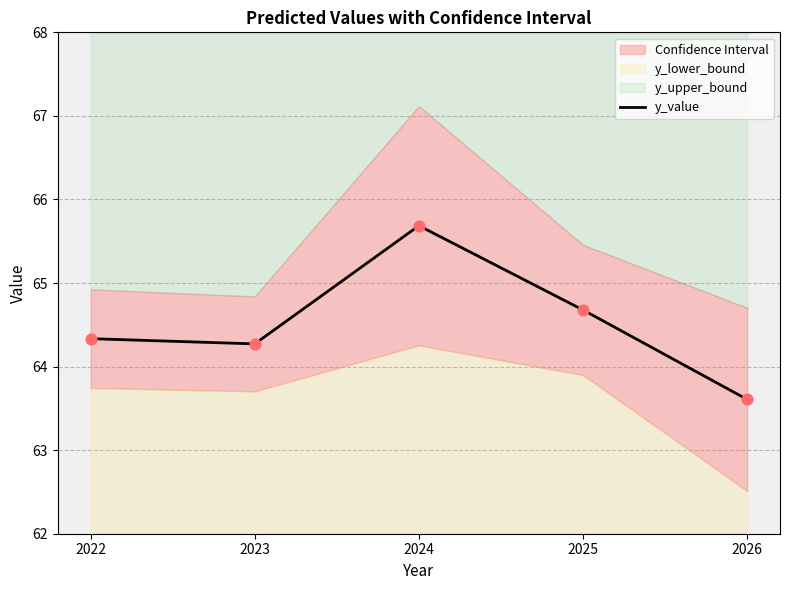

Approximately how many times larger is the value at 2022 compared to 2025?

1.0